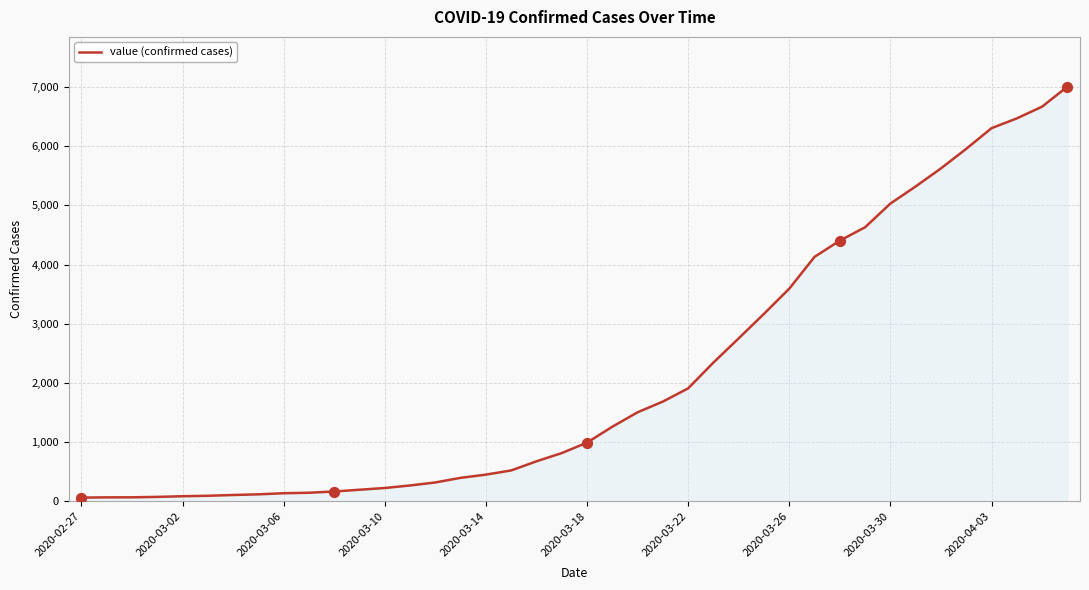

What is the difference between the maximum and minimum values?

6940